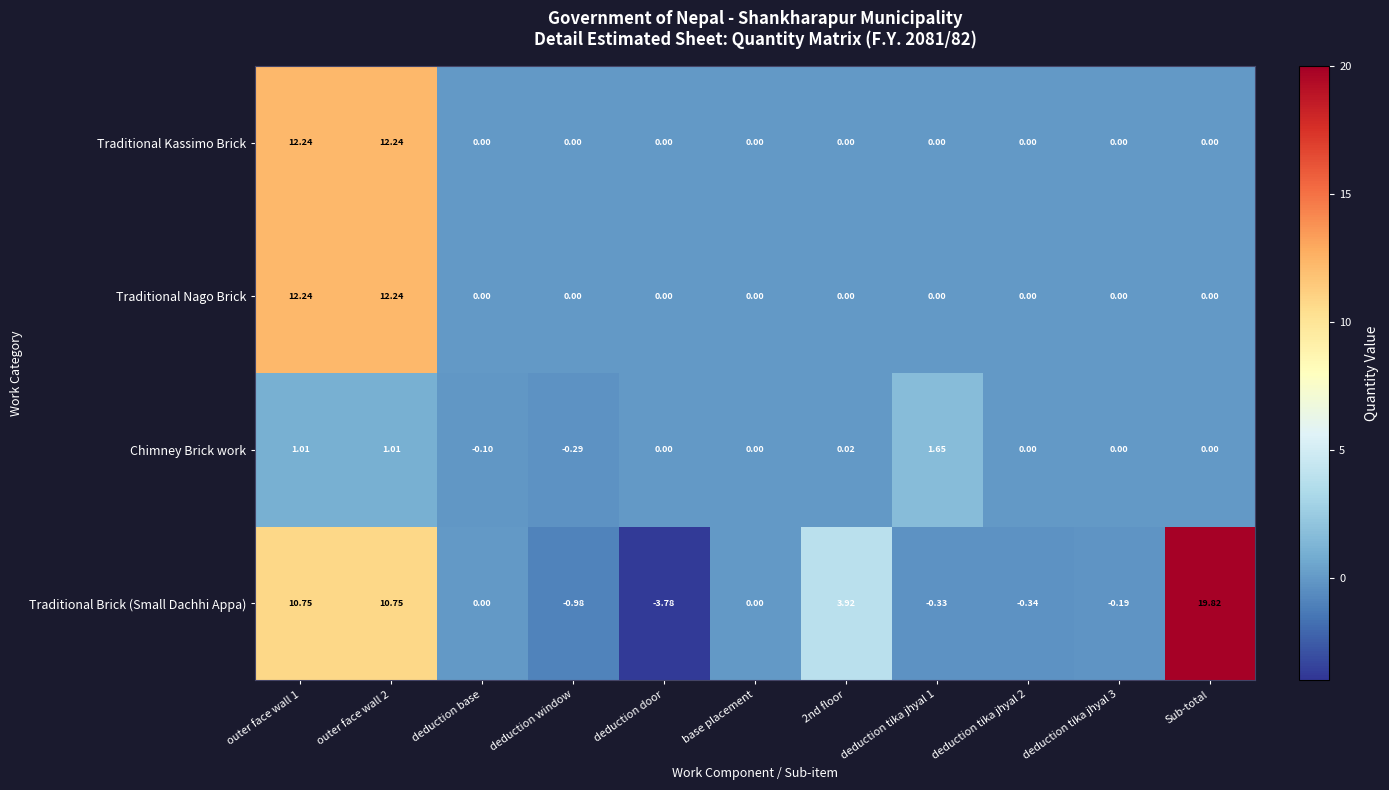

Which series has the largest total across all categories?

Traditional Brick (Small Dachhi Appa)